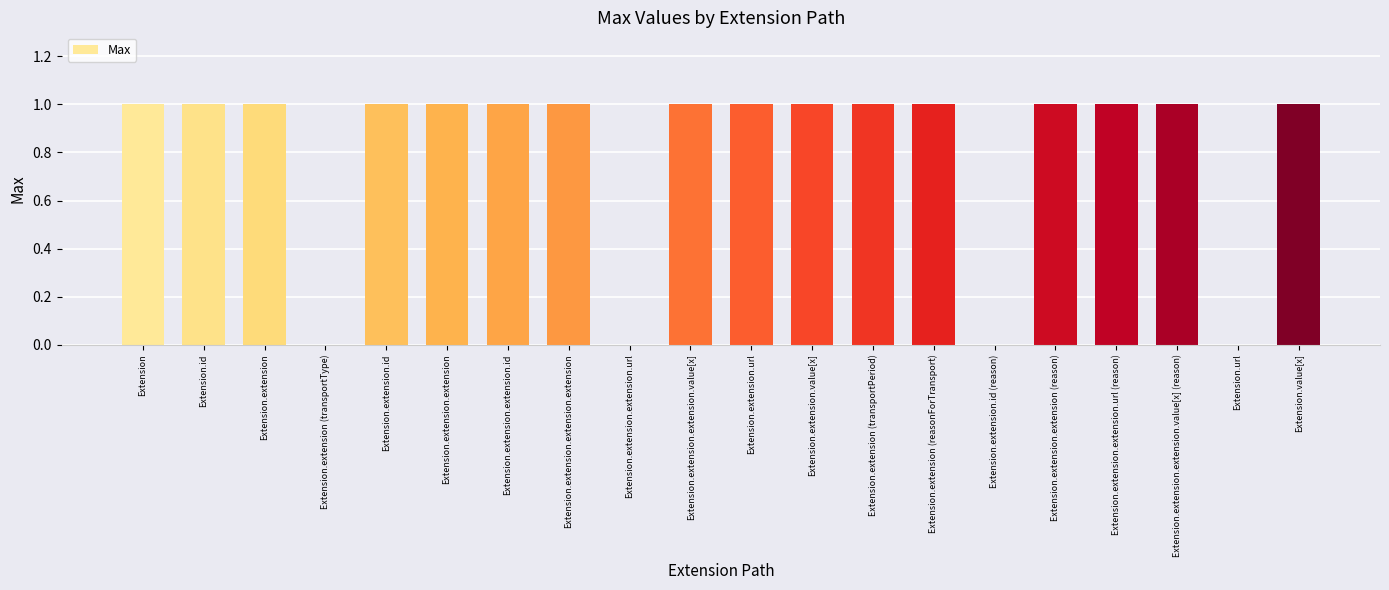

What is the sum of all values?

16